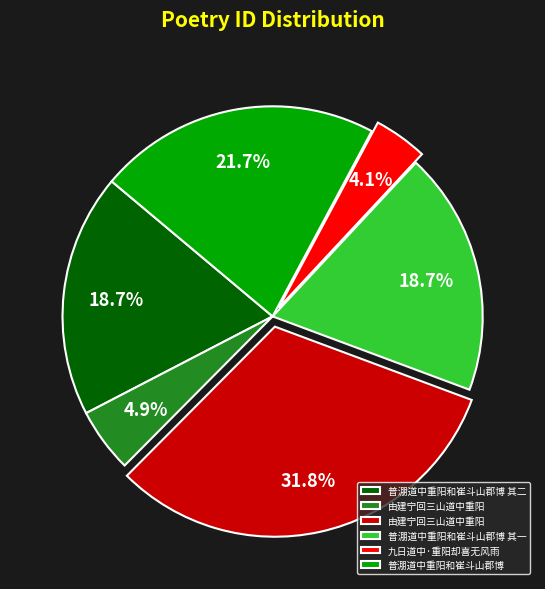

Is there any slice that represents more than half of the pie?

No